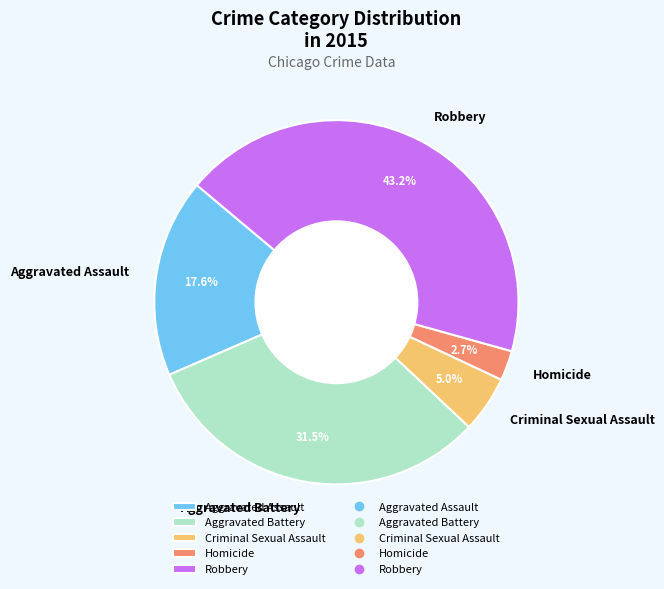

What portion of the pie excludes Homicide?

97.3%